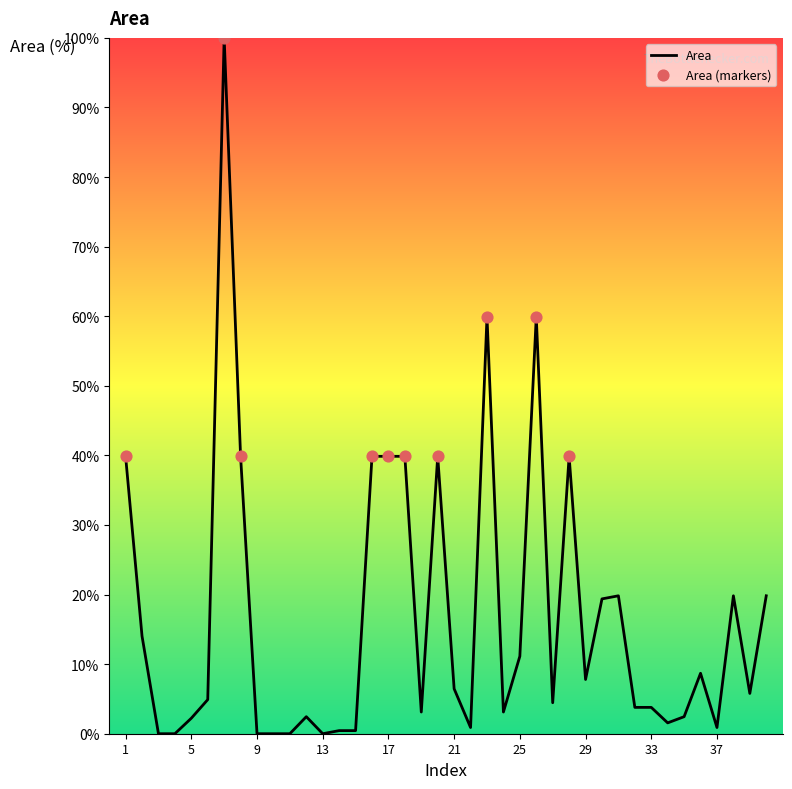

What is the maximum value shown in the chart?

100.0